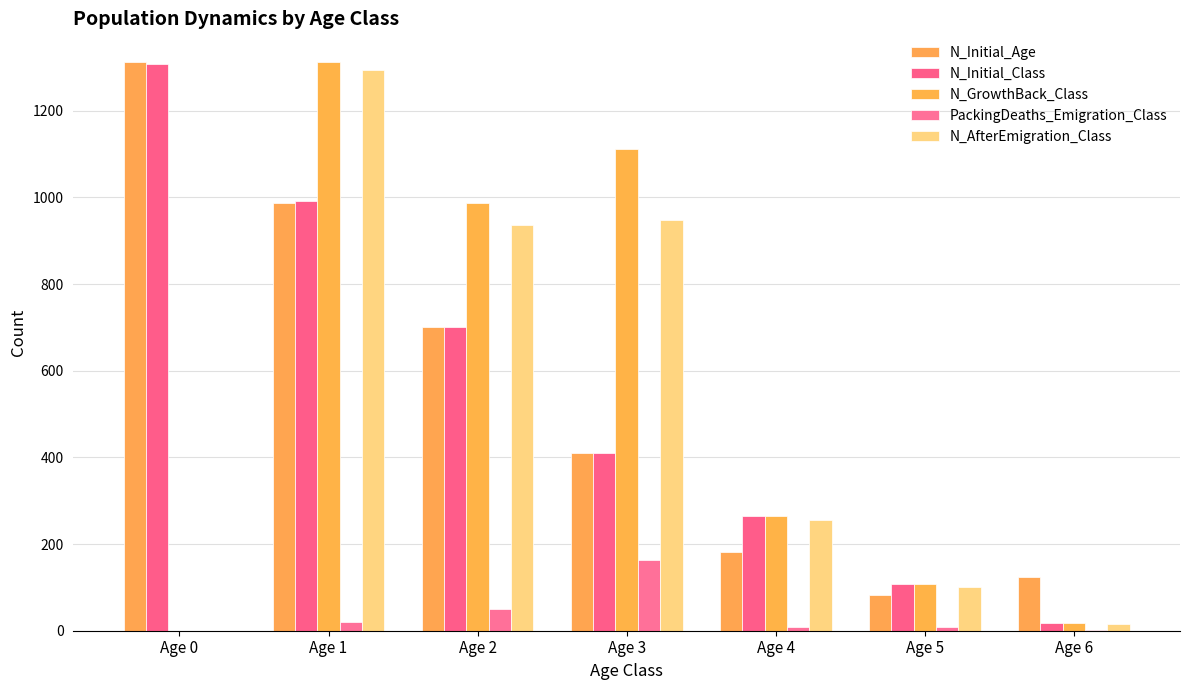

How many values in N_GrowthBack_Class are above zero?

6